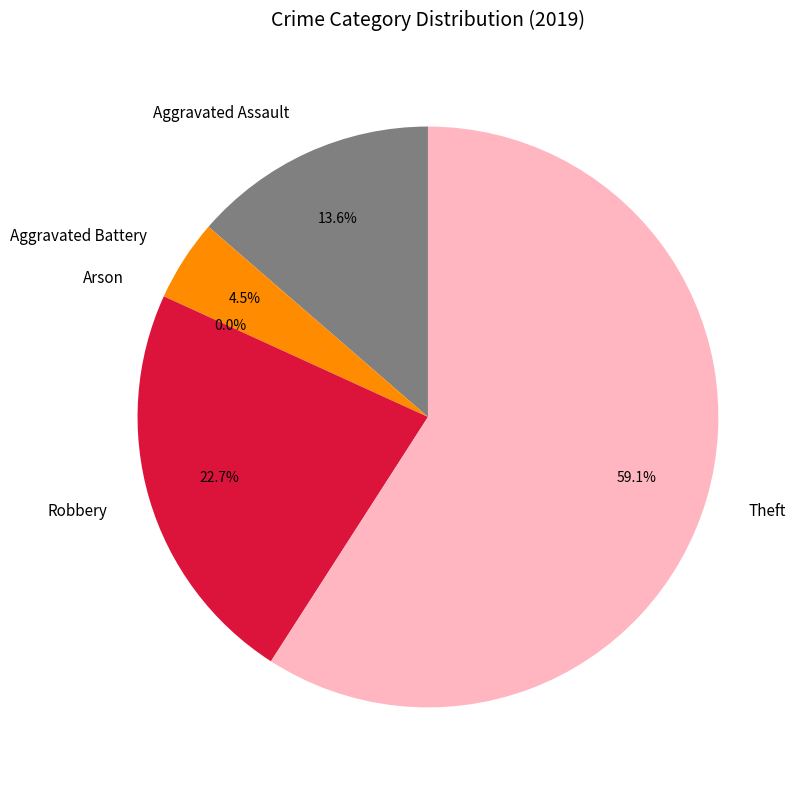

What is the largest slice in the pie chart?

Theft